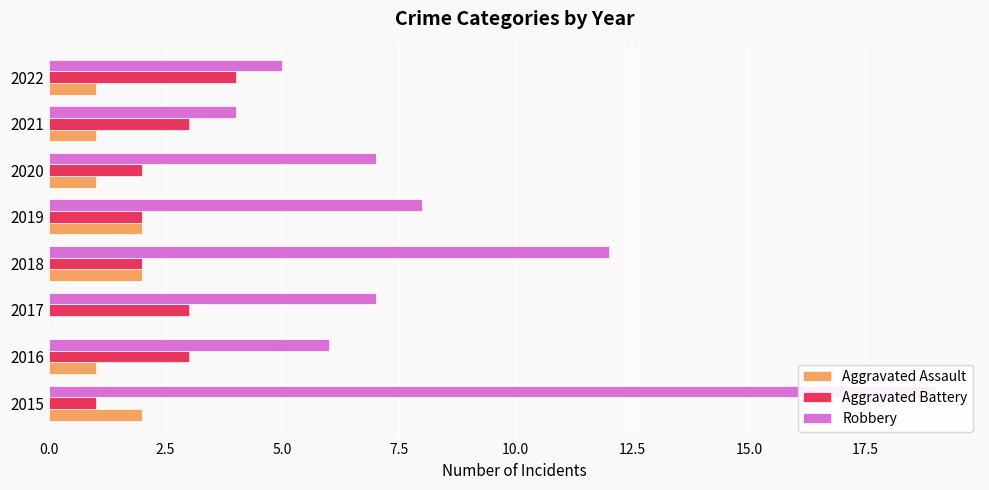

Reading left to right, extract all data points from this chart.

Aggravated Assault: 2	1	0	2	2	1	1	1
Aggravated Battery: 1	3	3	2	2	2	3	4
Robbery: 19	6	7	12	8	7	4	5